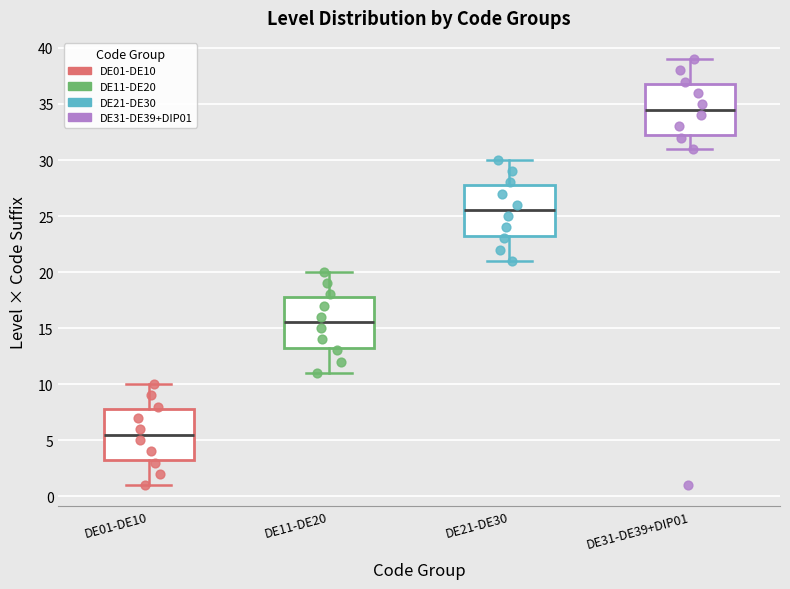

Where does the lower whisker of the box for DE11-DE20 end on the y-axis? The values are not printed on the chart, so give them approximately, as read against the axis.

11.0